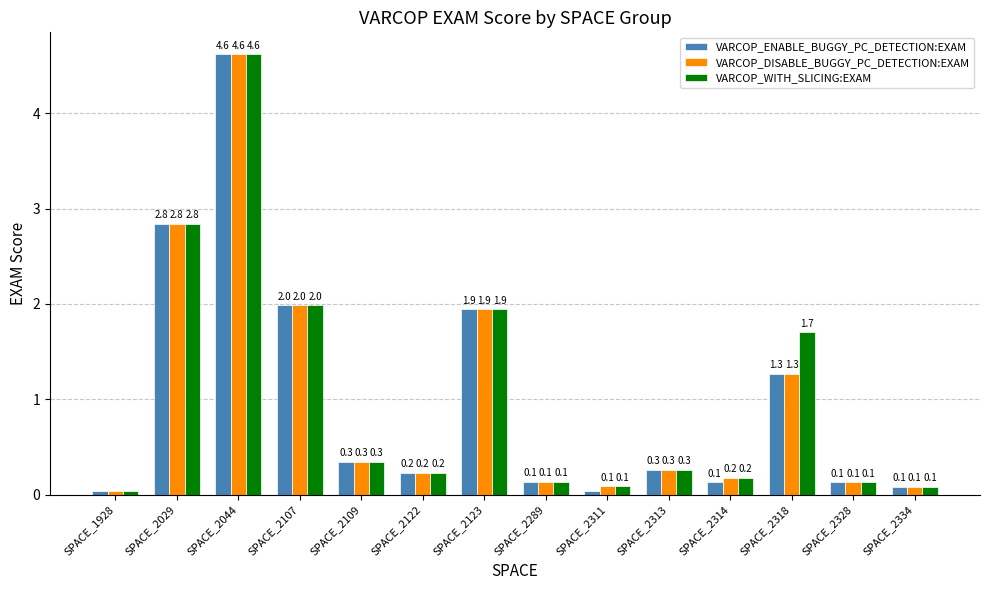

What is the difference between the VARCOP_DISABLE_BUGGY_PC_DETECTION:EXAM values at SPACE_2109 and SPACE_2044?

4.3